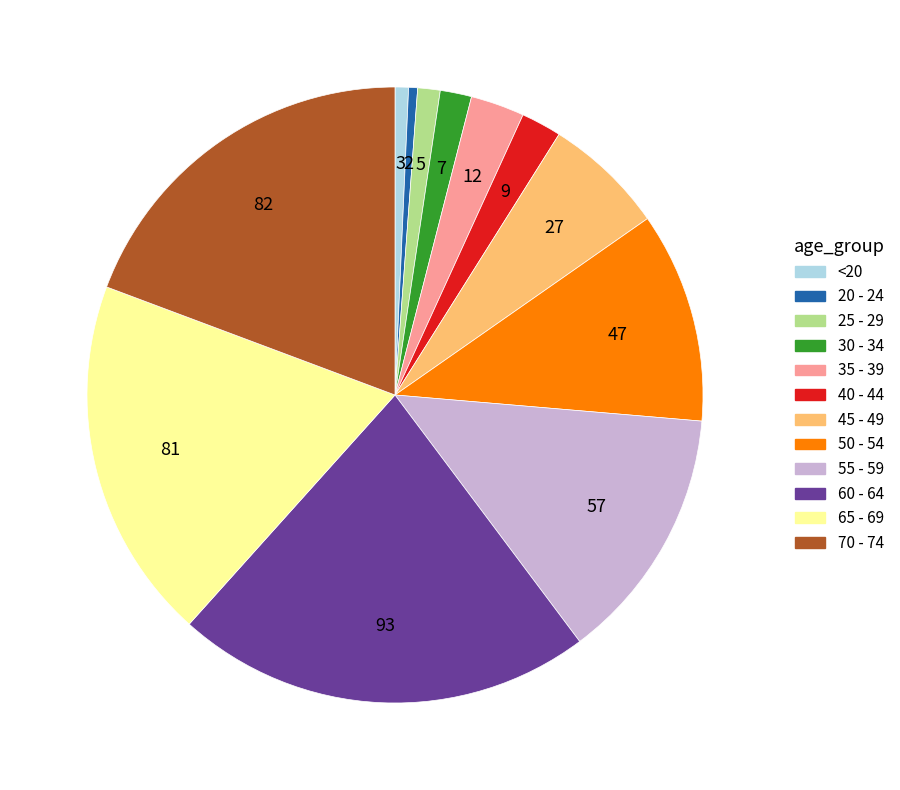

Is there any slice that represents more than half of the pie?

No